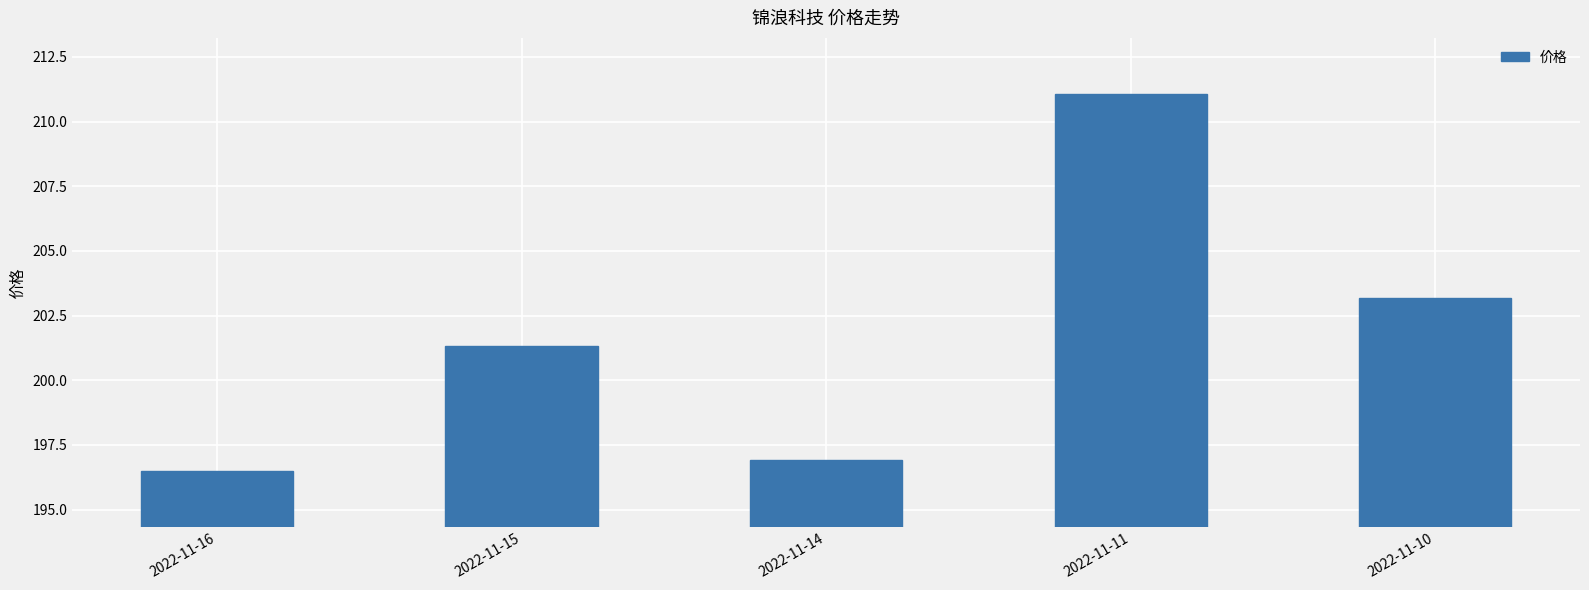

Does the chart contain stacked bars?

No